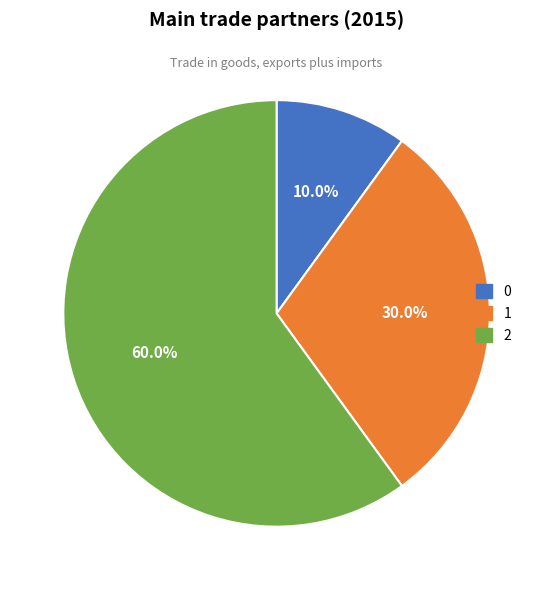

To the nearest percent, what is the difference between the largest and smallest slice percentages?

50%